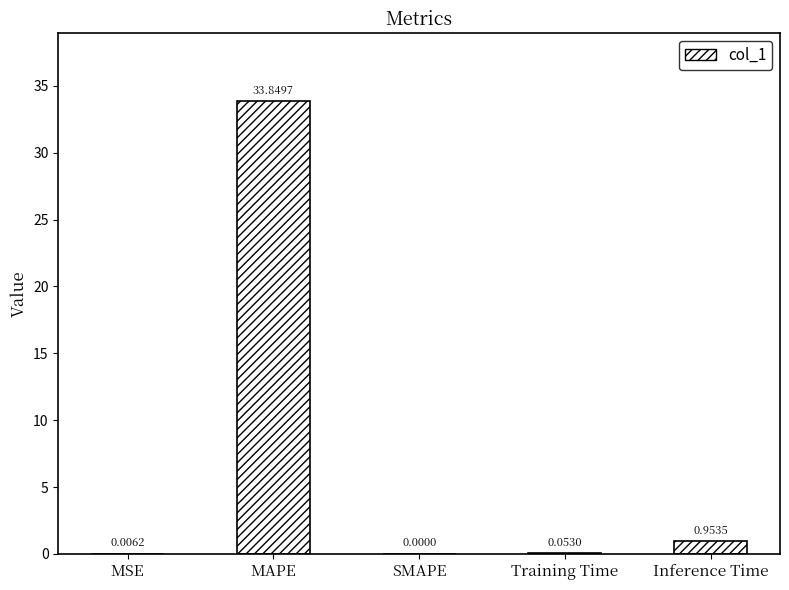

Which category has the highest value across all series?

MAPE